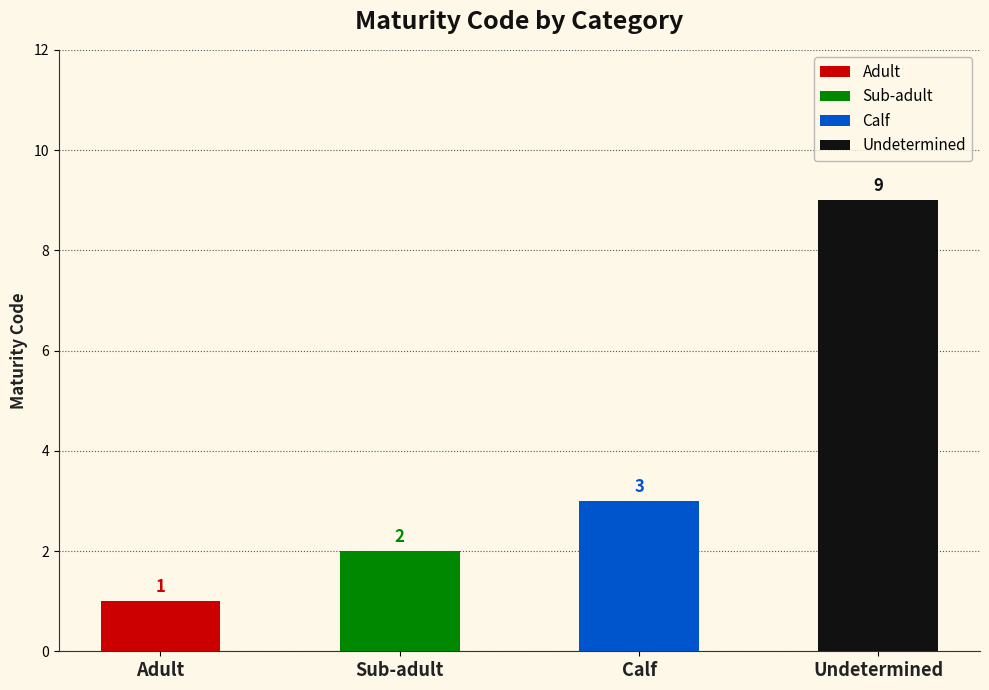

Where does the data first go above 3?

Undetermined